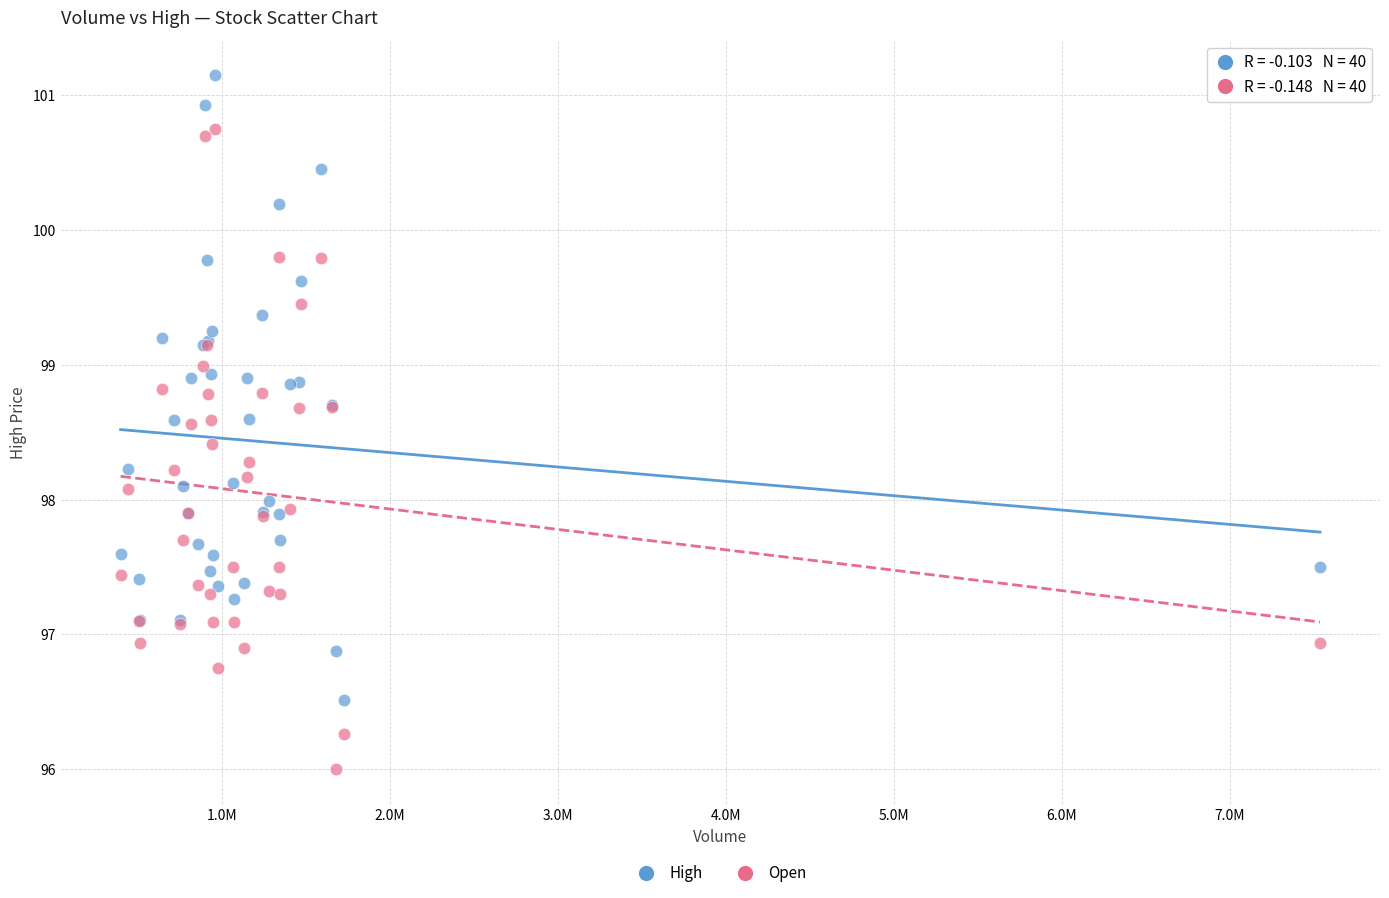

Which series contains the highest Y value?

High